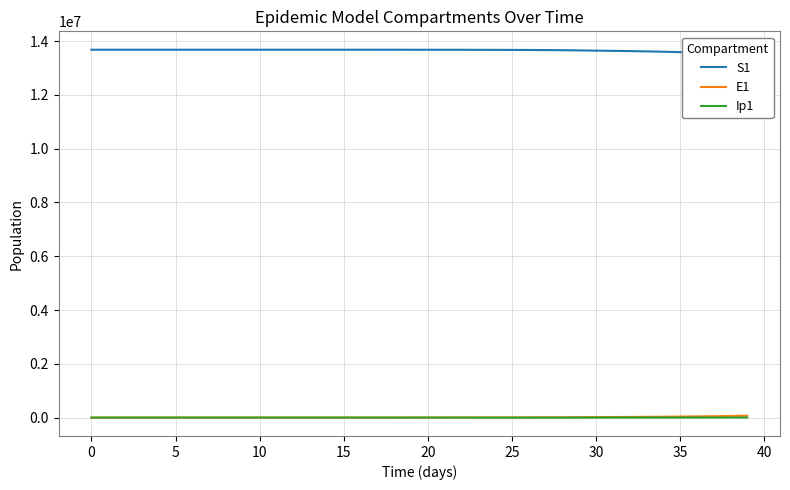

Reading right to left, extract all data points from this chart.

S1: 13499081.9	13527233.3	13551284.0	13571816.8	13589331.5	13604252.6	13616933.4	13627653.5	13636605.5	13644576.3	13653744.0	13660436.9	13665321.9	13668886.6	13671487.6	13673385.2	13674769.5	13675779.4	13676516.0	13677053.3	13677445.3	13677731.1	13677939.7	13678091.8	13678202.7	13678283.6	13678342.6	13678385.7	13678417.1	13678440.0	13678456.7	13678468.9	13678477.7	13678484.2	13678489.0	13678492.4	13678495.0	13678496.9	13678498.5	13678500.0
E1: 70565.7	60248.6	51421.8	43881.3	37454.4	32000.7	27418.0	23656.3	20749.2	18172.1	13263.6	9679.1	7062.3	5152.5	3758.9	2742.0	2000.2	1459.0	1064.2	776.3	566.2	413.0	301.2	219.7	160.3	116.9	85.3	62.2	45.4	33.1	24.1	17.6	12.8	9.4	6.8	4.9	3.5	2.4	1.3	0.0
Ip1: 3191.8	2724.6	2325.5	1985.5	1697.1	1454.4	1252.6	1086.6	943.9	755.2	551.1	402.1	293.4	214.0	156.1	113.9	83.1	60.6	44.2	32.2	23.5	17.2	12.5	9.1	6.7	4.9	3.5	2.6	1.9	1.4	1.0	0.7	0.5	0.4	0.3	0.2	0.1	0.1	0.0	0.0